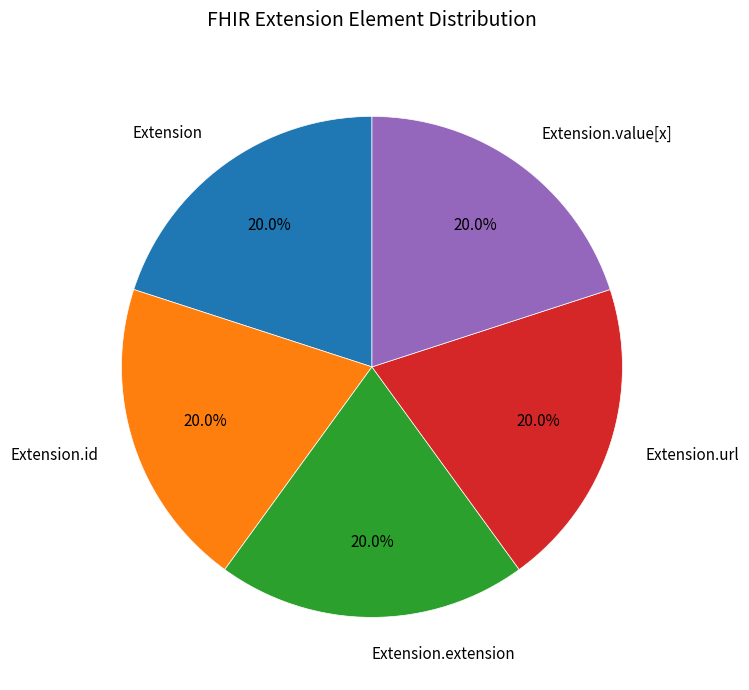

Approximately how many times larger is the value at Extension.id compared to Extension.extension?

1.0